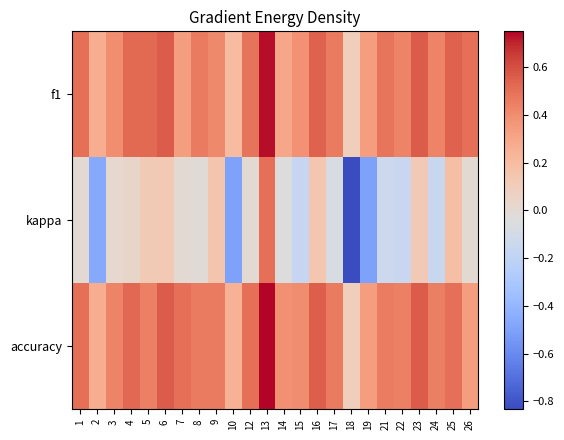

Which series has the largest range (max minus min)?

kappa